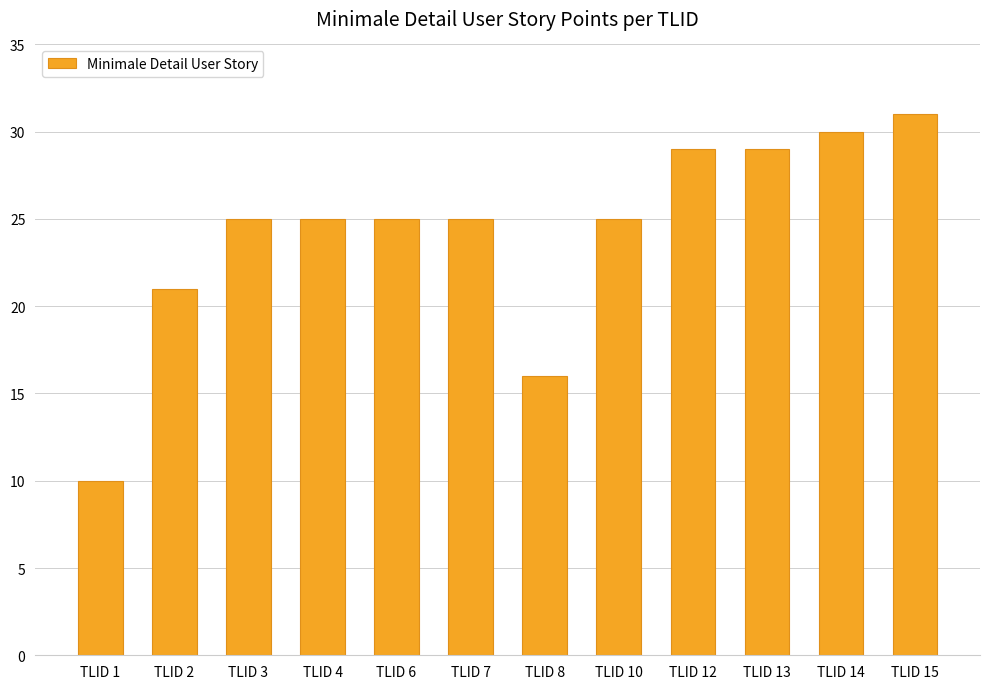

What is the change in value from TLID 2 to TLID 14?

+9